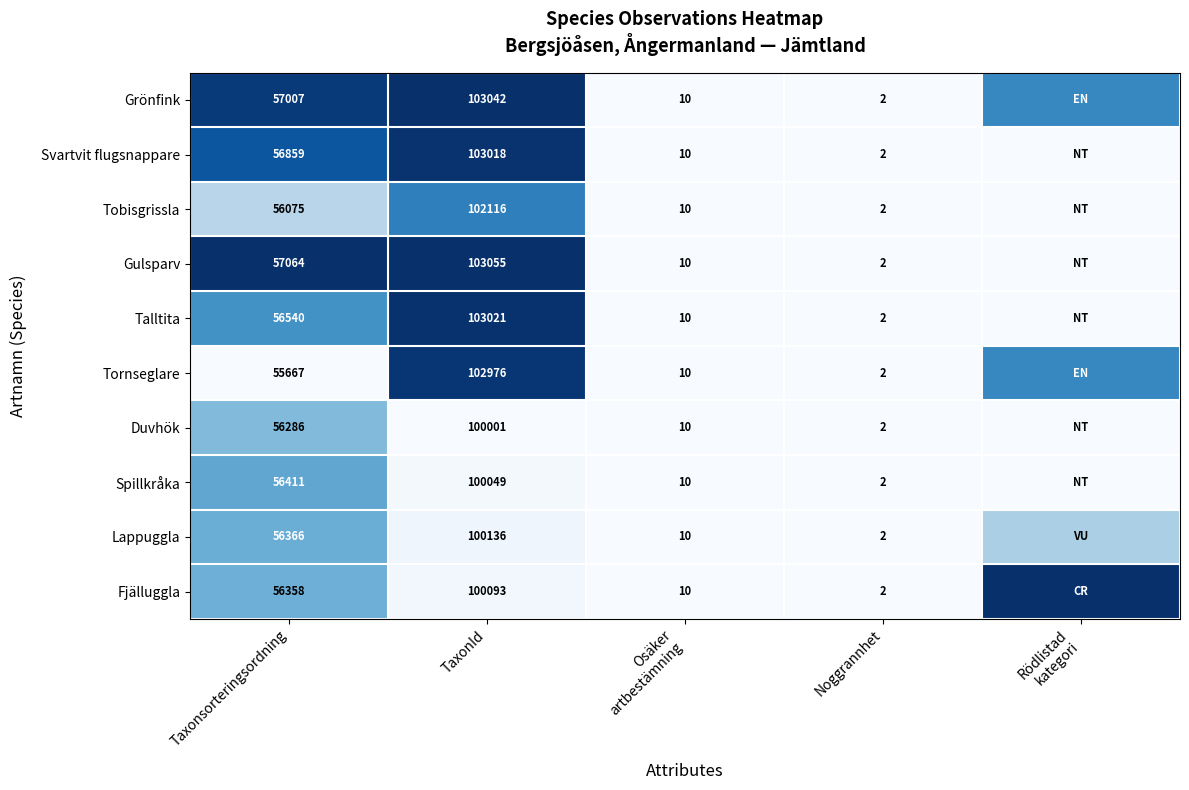

Rank the series at TaxonId from highest to lowest value.

Gulsparv, Grönfink, Talltita, Svartvit flugsnappare, Tornseglare, Tobisgrissla, Lappuggla, Fjälluggla, Spillkråka, Duvhök